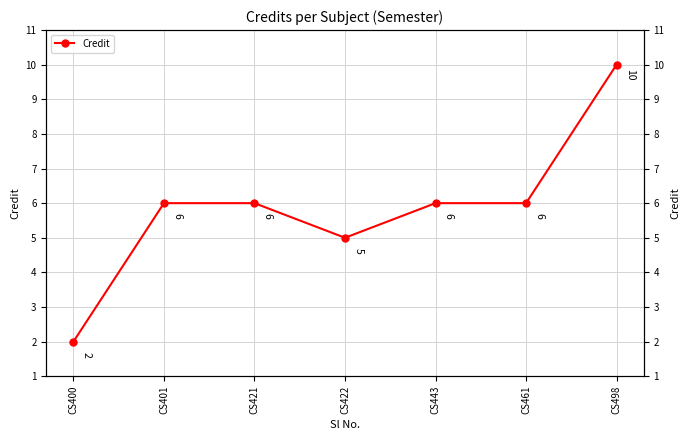

How many values are below 6?

2